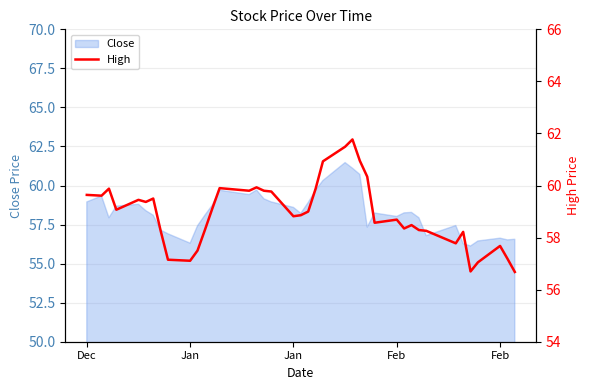

What is the sum of all values?

2357.1